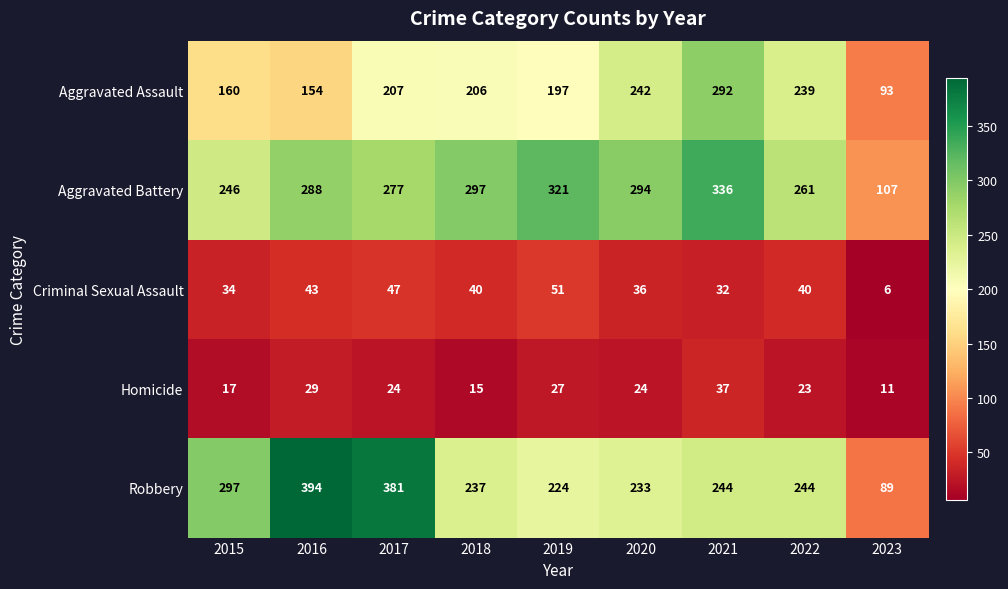

List the series in order of their peak value, lowest first.

Homicide, Criminal Sexual Assault, Aggravated Assault, Aggravated Battery, Robbery